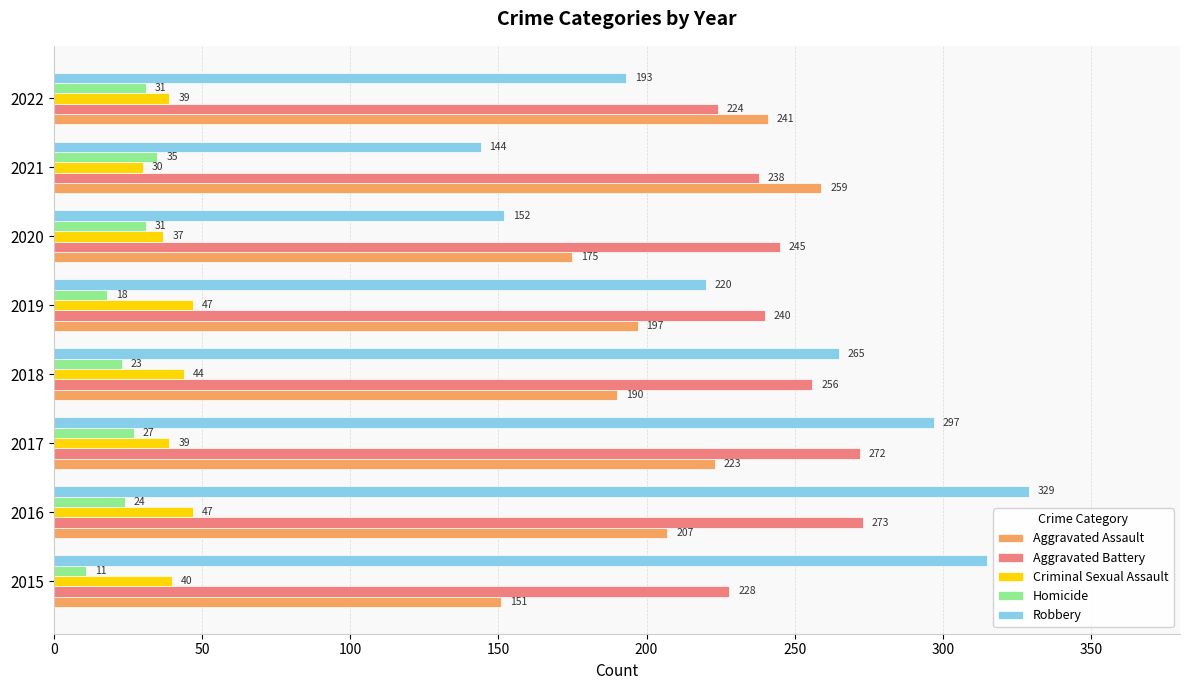

List the labels in order of Aggravated Battery value, smallest first.

2022, 2015, 2021, 2019, 2020, 2018, 2017, 2016